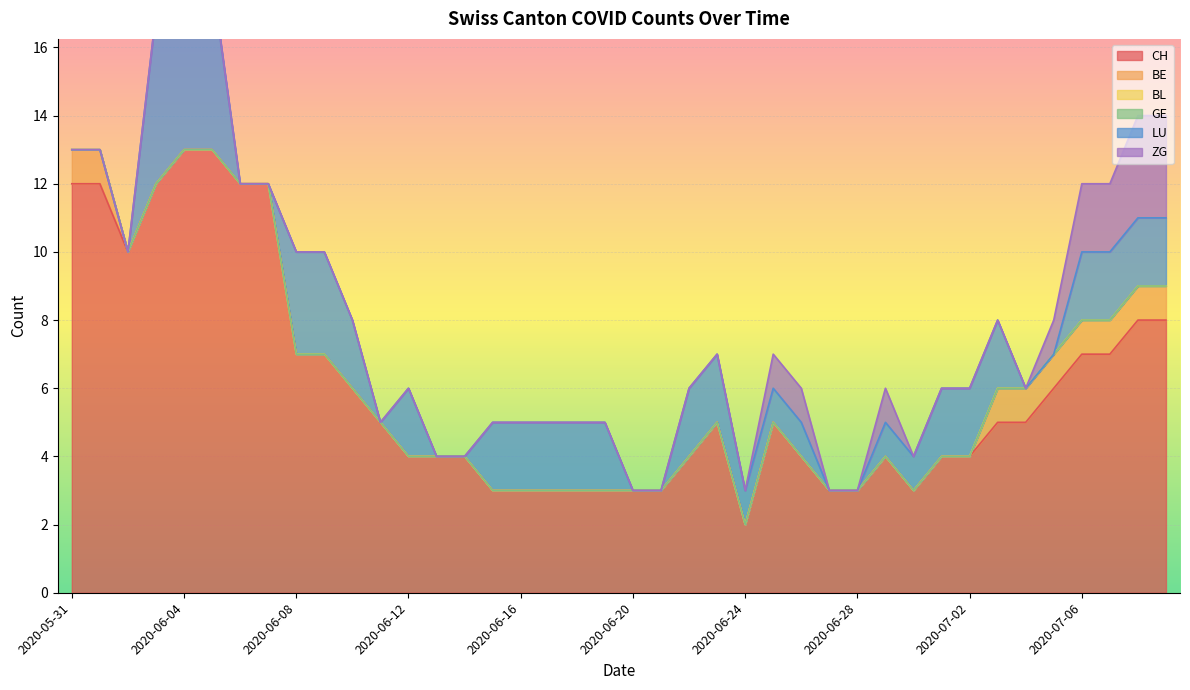

Reading right to left, transcribe all the data shown in this chart.

CH: 2020-07-09=8	2020-07-08=8	2020-07-07=7	2020-07-06=7	2020-07-05=6	2020-07-04=5	2020-07-03=5	2020-07-02=4	2020-07-01=4	2020-06-30=3	2020-06-29=4	2020-06-28=3	2020-06-27=3	2020-06-26=4	2020-06-25=5	2020-06-24=2	2020-06-23=5	2020-06-22=4	2020-06-21=3	2020-06-20=3	2020-06-19=3	2020-06-18=3	2020-06-17=3	2020-06-16=3	2020-06-15=3	2020-06-14=4	2020-06-13=4	2020-06-12=4	2020-06-11=5	2020-06-10=6	2020-06-09=7	2020-06-08=7	2020-06-07=12	2020-06-06=12	2020-06-05=13	2020-06-04=13	2020-06-03=12	2020-06-02=10	2020-06-01=12	2020-05-31=12
BE: 2020-07-09=1	2020-07-08=1	2020-07-07=1	2020-07-06=1	2020-07-05=1	2020-07-04=1	2020-07-03=1	2020-07-02=0	2020-07-01=0	2020-06-30=0	2020-06-29=0	2020-06-28=0	2020-06-27=0	2020-06-26=0	2020-06-25=0	2020-06-24=0	2020-06-23=0	2020-06-22=0	2020-06-21=0	2020-06-20=0	2020-06-19=0	2020-06-18=0	2020-06-17=0	2020-06-16=0	2020-06-15=0	2020-06-14=0	2020-06-13=0	2020-06-12=0	2020-06-11=0	2020-06-10=0	2020-06-09=0	2020-06-08=0	2020-06-07=0	2020-06-06=0	2020-06-05=0	2020-06-04=0	2020-06-03=0	2020-06-02=0	2020-06-01=1	2020-05-31=1
BL: 2020-07-09=0	2020-07-08=0	2020-07-07=0	2020-07-06=0	2020-07-05=0	2020-07-04=0	2020-07-03=0	2020-07-02=0	2020-07-01=0	2020-06-30=0	2020-06-29=0	2020-06-28=0	2020-06-27=0	2020-06-26=0	2020-06-25=0	2020-06-24=0	2020-06-23=0	2020-06-22=0	2020-06-21=0	2020-06-20=0	2020-06-19=0	2020-06-18=0	2020-06-17=0	2020-06-16=0	2020-06-15=0	2020-06-14=0	2020-06-13=0	2020-06-12=0	2020-06-11=0	2020-06-10=0	2020-06-09=0	2020-06-08=0	2020-06-07=0	2020-06-06=0	2020-06-05=0	2020-06-04=0	2020-06-03=0	2020-06-02=0	2020-06-01=0	2020-05-31=0
GE: 2020-07-09=0	2020-07-08=0	2020-07-07=0	2020-07-06=0	2020-07-05=0	2020-07-04=0	2020-07-03=0	2020-07-02=0	2020-07-01=0	2020-06-30=0	2020-06-29=0	2020-06-28=0	2020-06-27=0	2020-06-26=0	2020-06-25=0	2020-06-24=0	2020-06-23=0	2020-06-22=0	2020-06-21=0	2020-06-20=0	2020-06-19=0	2020-06-18=0	2020-06-17=0	2020-06-16=0	2020-06-15=0	2020-06-14=0	2020-06-13=0	2020-06-12=0	2020-06-11=0	2020-06-10=0	2020-06-09=0	2020-06-08=0	2020-06-07=0	2020-06-06=0	2020-06-05=0	2020-06-04=0	2020-06-03=0	2020-06-02=0	2020-06-01=0	2020-05-31=0
LU: 2020-07-09=2	2020-07-08=2	2020-07-07=2	2020-07-06=2	2020-07-05=0	2020-07-04=0	2020-07-03=2	2020-07-02=2	2020-07-01=2	2020-06-30=1	2020-06-29=1	2020-06-28=0	2020-06-27=0	2020-06-26=1	2020-06-25=1	2020-06-24=1	2020-06-23=2	2020-06-22=2	2020-06-21=0	2020-06-20=0	2020-06-19=2	2020-06-18=2	2020-06-17=2	2020-06-16=2	2020-06-15=2	2020-06-14=0	2020-06-13=0	2020-06-12=2	2020-06-11=0	2020-06-10=2	2020-06-09=3	2020-06-08=3	2020-06-07=0	2020-06-06=0	2020-06-05=5	2020-06-04=5	2020-06-03=5	2020-06-02=0	2020-06-01=0	2020-05-31=0
ZG: 2020-07-09=3	2020-07-08=3	2020-07-07=2	2020-07-06=2	2020-07-05=1	2020-07-04=0	2020-07-03=0	2020-07-02=0	2020-07-01=0	2020-06-30=0	2020-06-29=1	2020-06-28=0	2020-06-27=0	2020-06-26=1	2020-06-25=1	2020-06-24=0	2020-06-23=0	2020-06-22=0	2020-06-21=0	2020-06-20=0	2020-06-19=0	2020-06-18=0	2020-06-17=0	2020-06-16=0	2020-06-15=0	2020-06-14=0	2020-06-13=0	2020-06-12=0	2020-06-11=0	2020-06-10=0	2020-06-09=0	2020-06-08=0	2020-06-07=0	2020-06-06=0	2020-06-05=0	2020-06-04=0	2020-06-03=0	2020-06-02=0	2020-06-01=0	2020-05-31=0